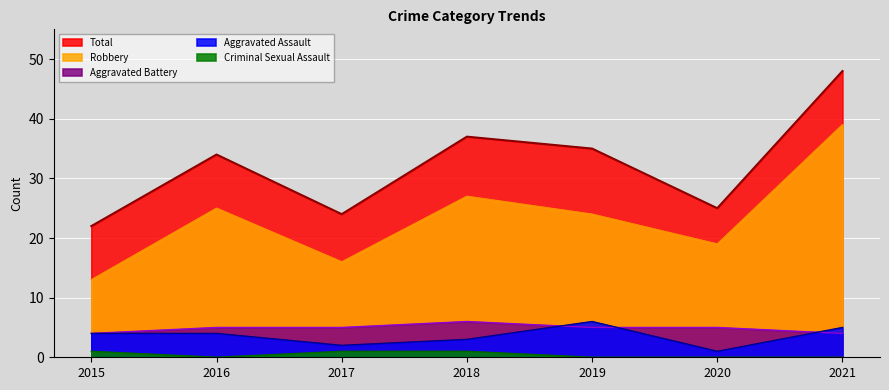

What is the difference between the maximum and minimum values in the Aggravated Assault series?

5